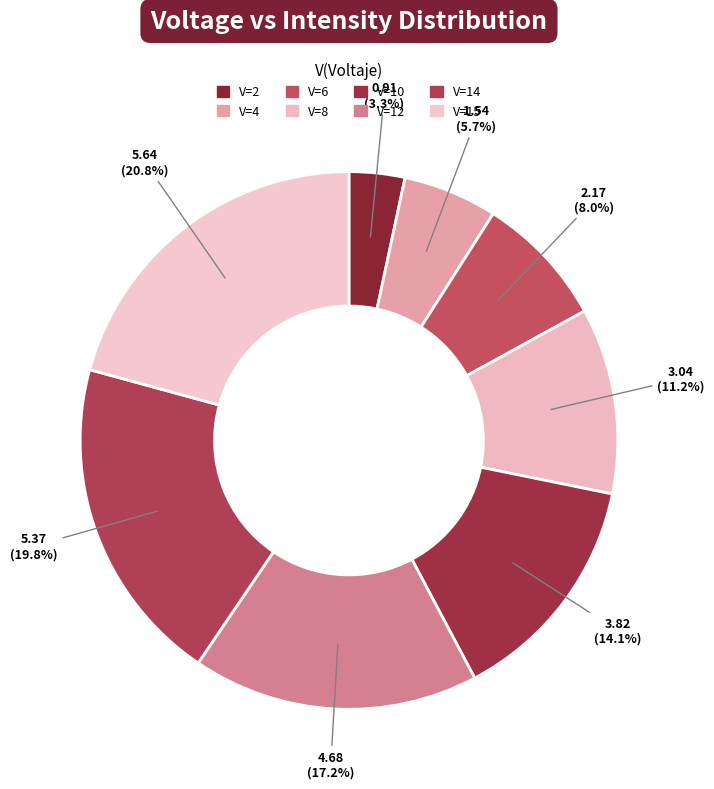

Rank the categories by value from lowest to highest.

2, 4, 6, 8, 10, 12, 14, 15